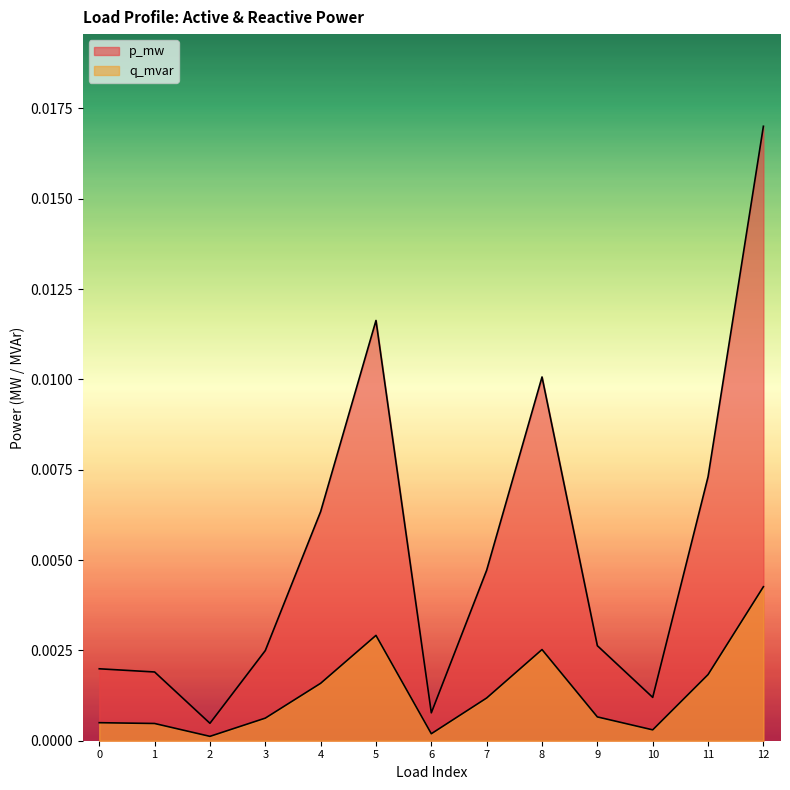

Where is q_mvar nearest to the value 0?

2